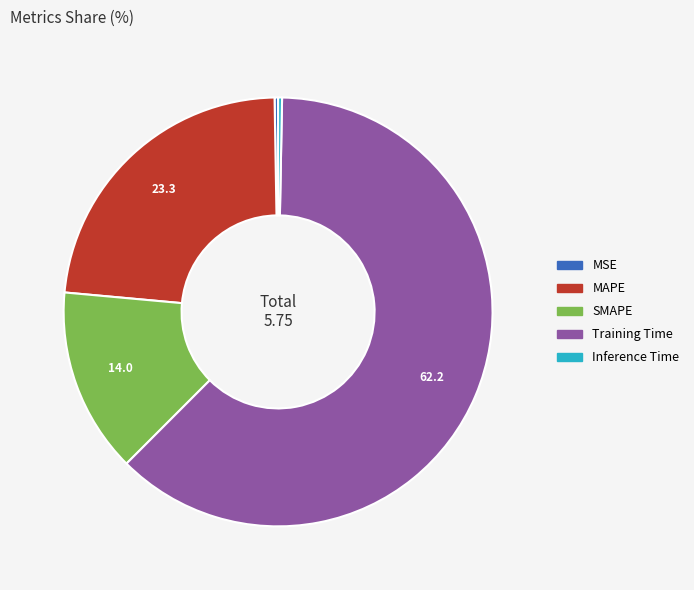

Combined, do Inference Time and MAPE account for over 50%?

No